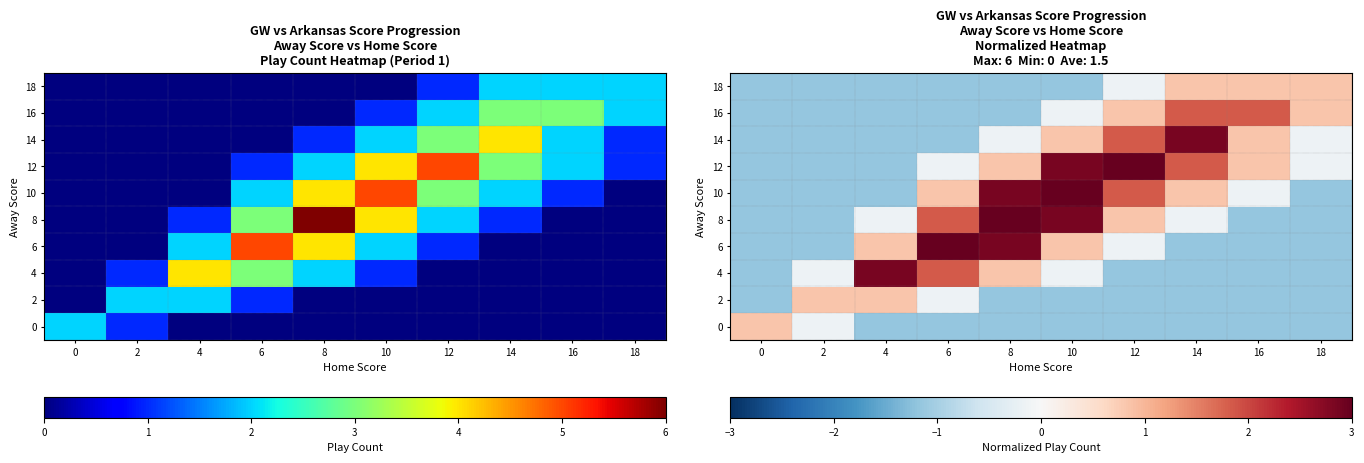

At which category is the sum across all series the highest?

8